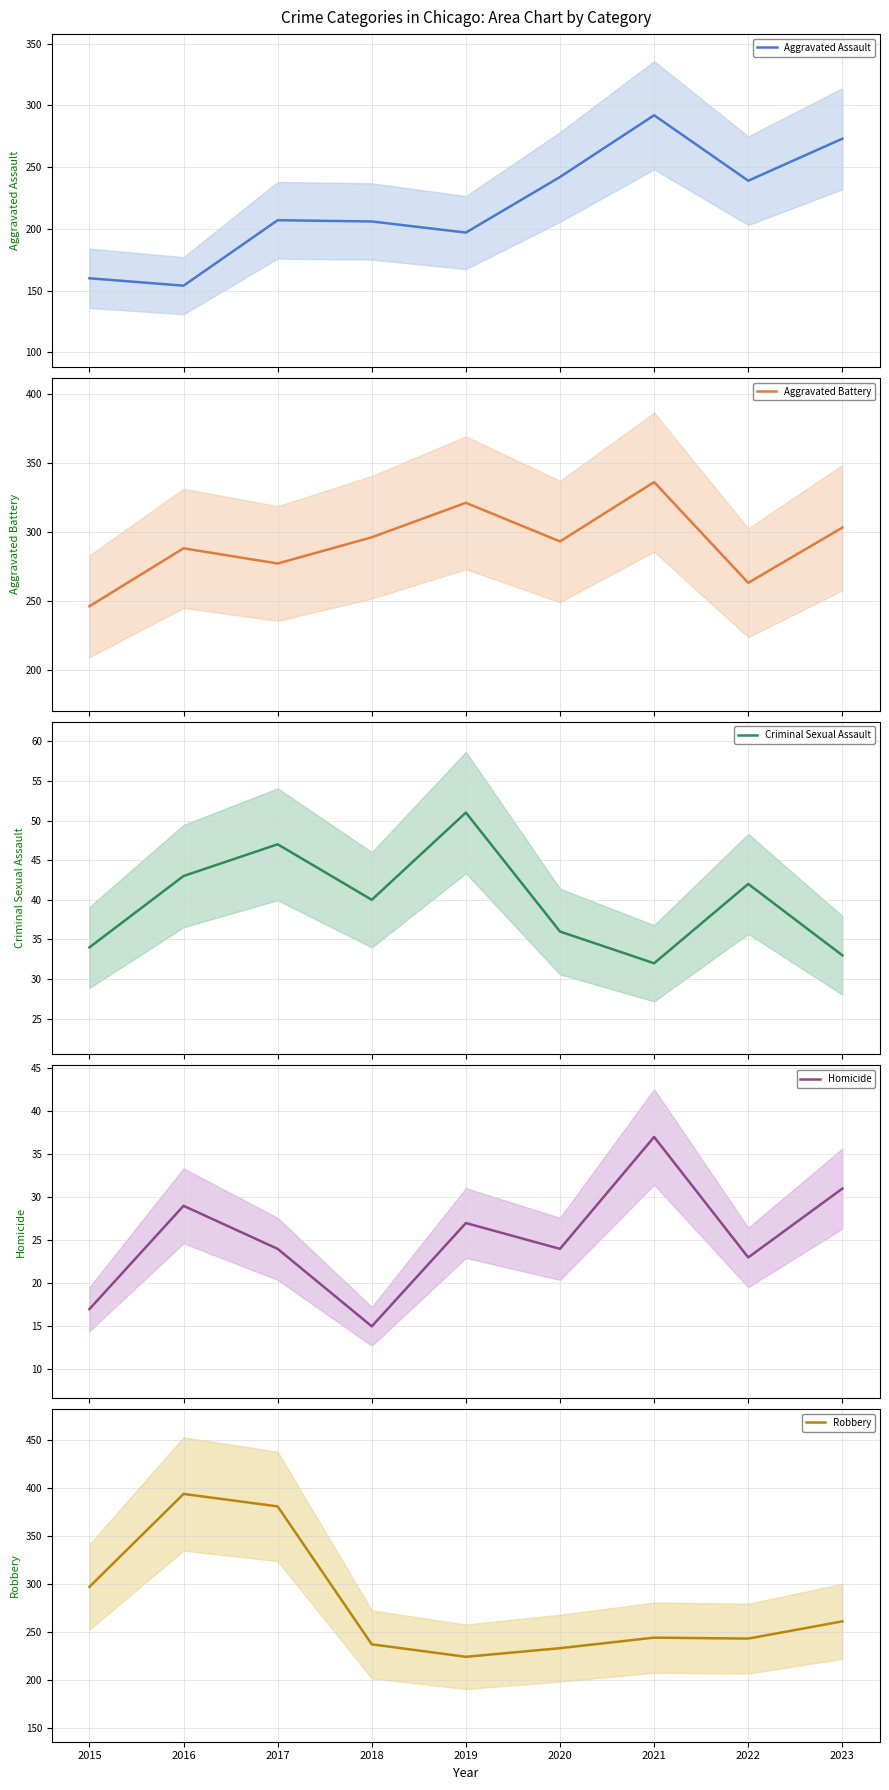

Reading left to right, extract all data points from this chart.

Aggravated Assault: 160	154	207	206	197	242	292	239	273
Aggravated Battery: 246	288	277	296	321	293	336	263	303
Criminal Sexual Assault: 34	43	47	40	51	36	32	42	33
Homicide: 17	29	24	15	27	24	37	23	31
Robbery: 297	394	381	237	224	233	244	243	261